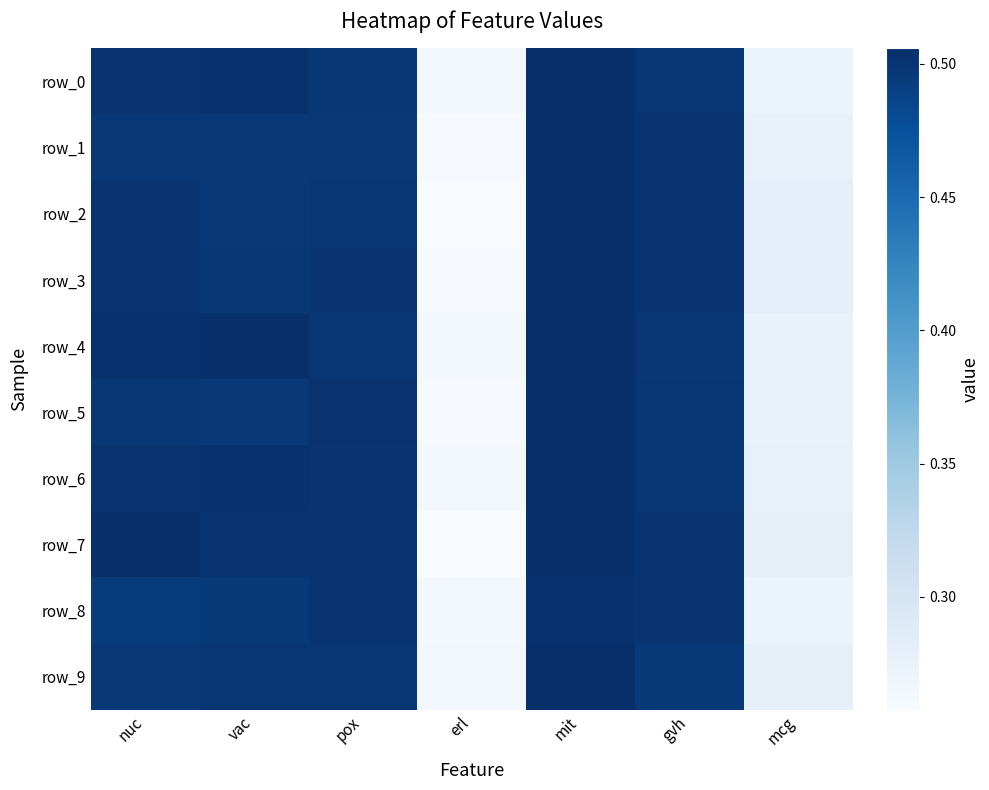

What is the sum of all row_4 values?

3.0